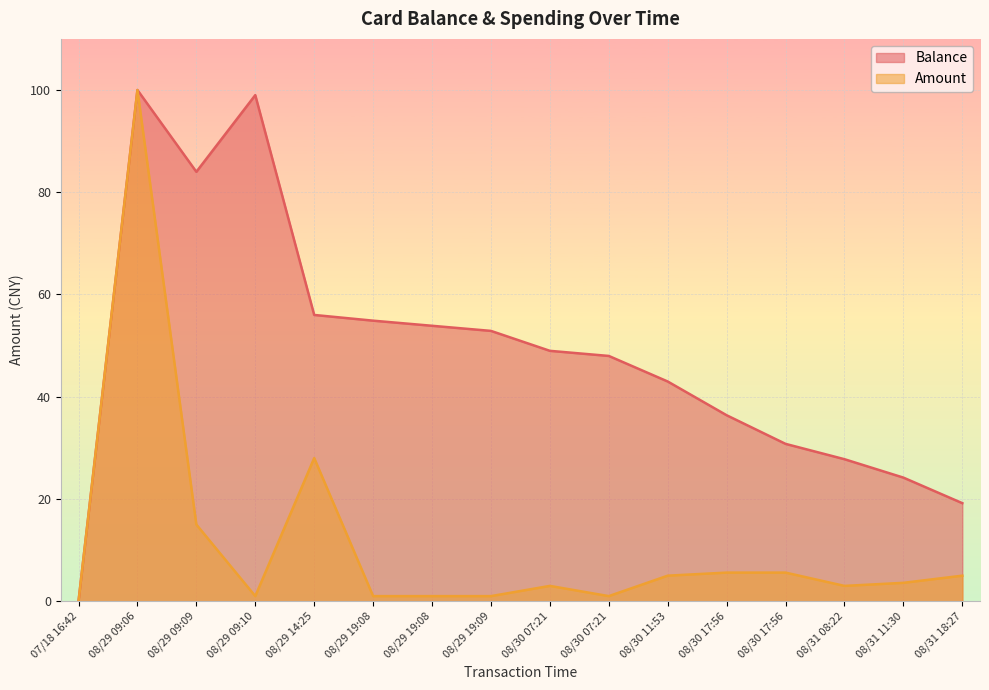

Which category has the highest value in the Amount series?

08/29 09:06